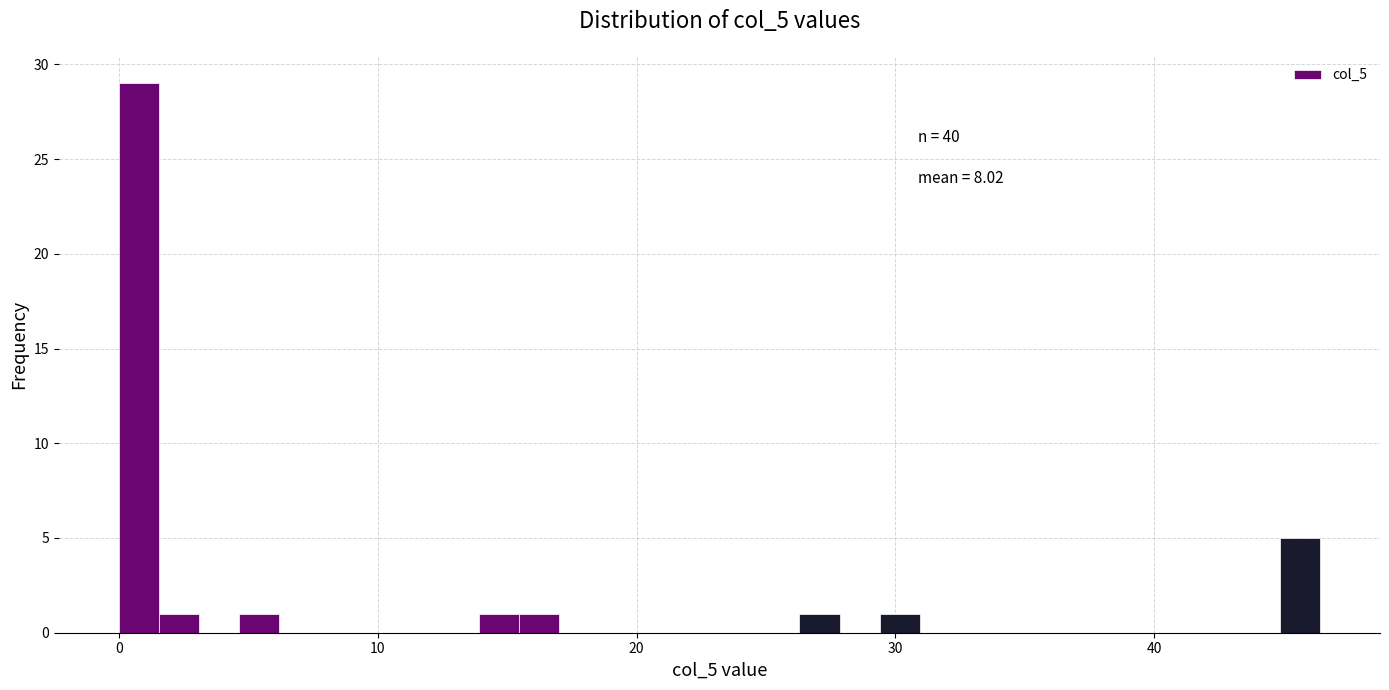

Read against the x-axis, roughly where is the centre of the tallest bar?

1